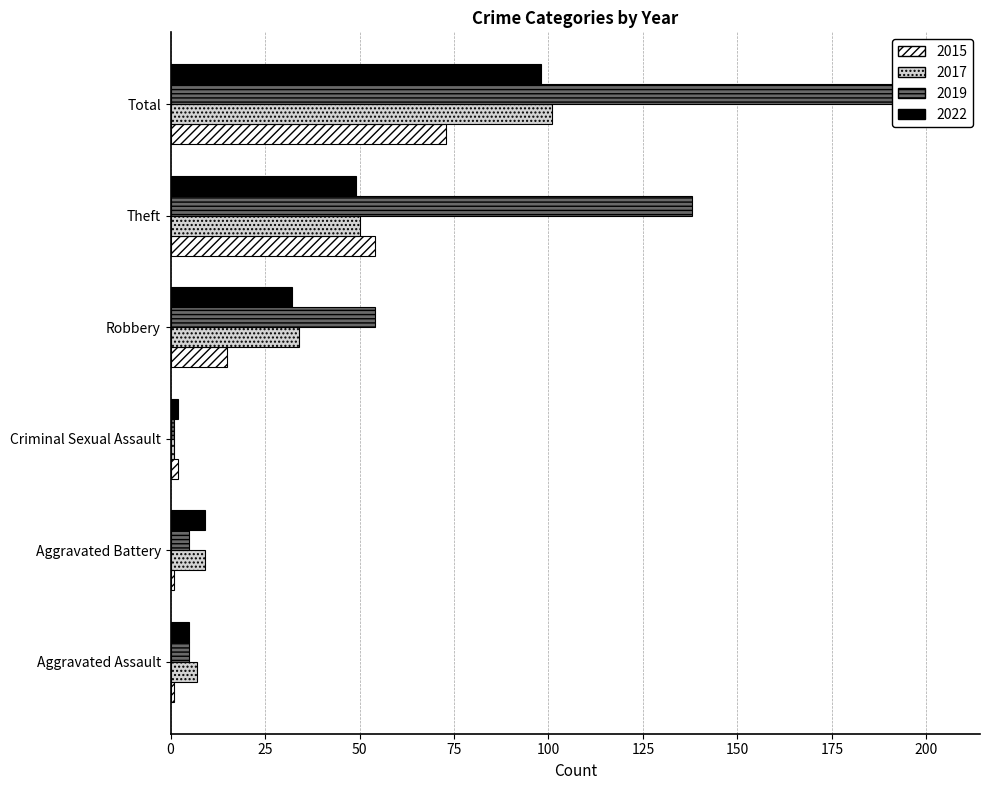

Reading left to right, extract all data points from this chart.

2015: 1	1	2	15	54	73
2017: 7	9	1	34	50	101
2019: 5	5	1	54	138	204
2022: 5	9	2	32	49	98